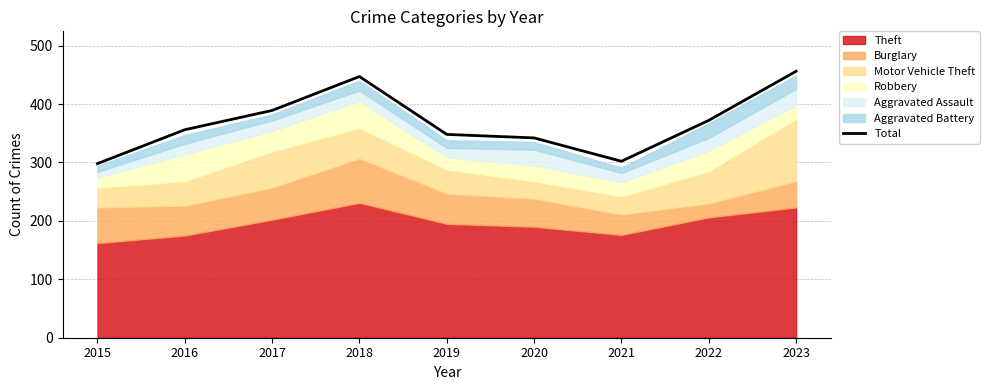

How many data points are less than 356?

4